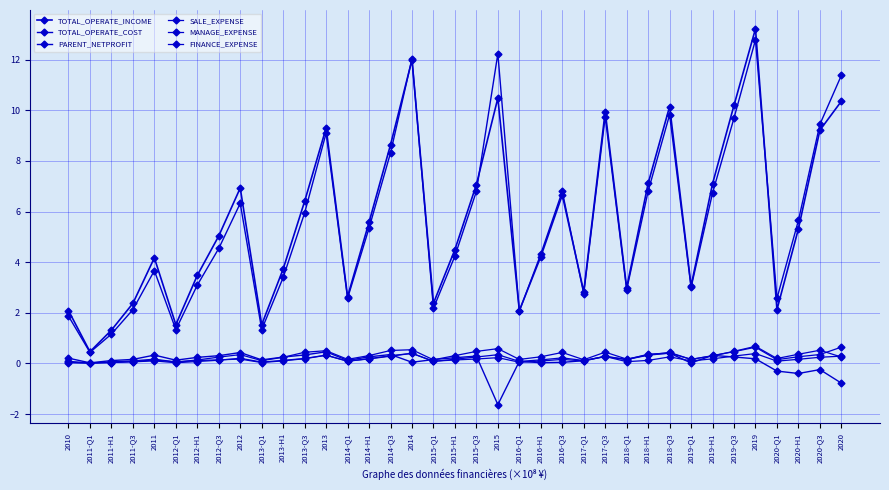

Is this an area chart (filled region under the line)?

No